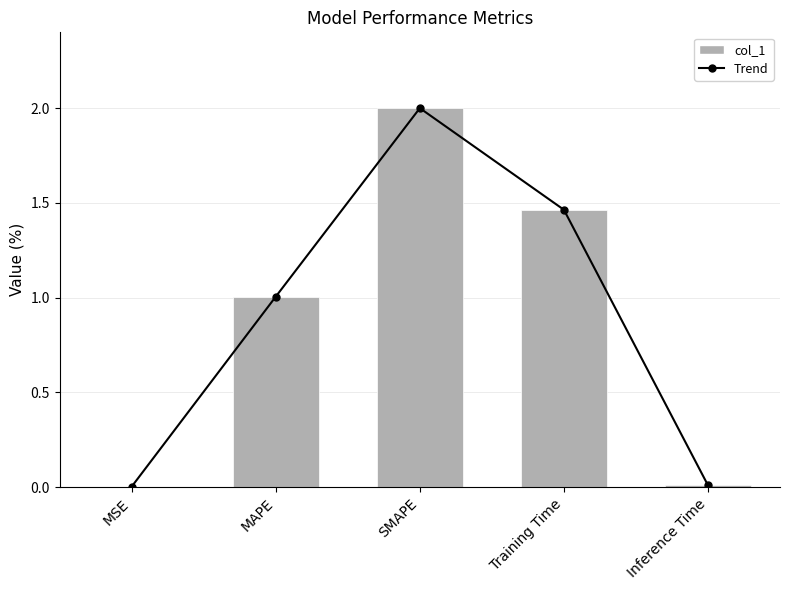

What is the label of the 5th bar from the left?

Inference Time